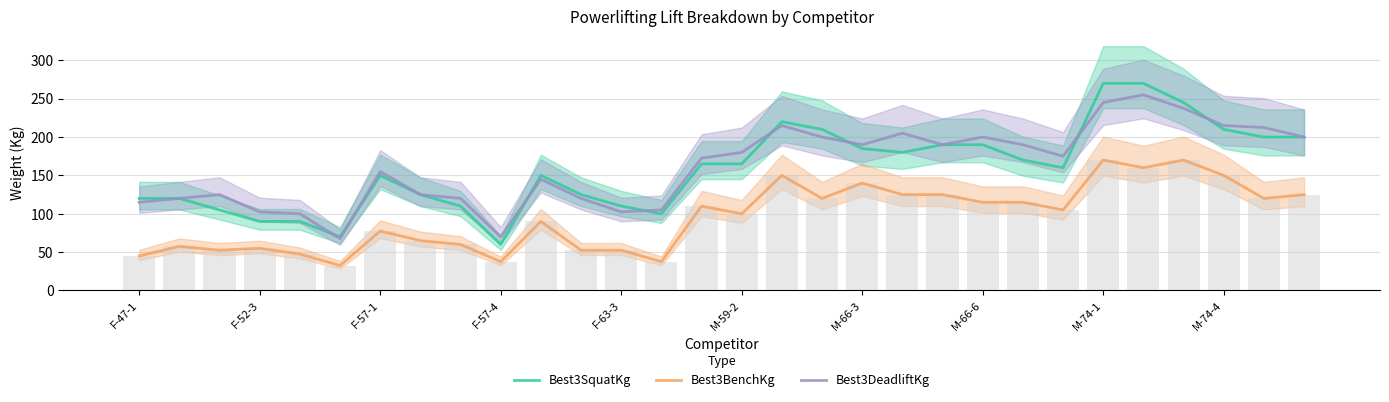

True or false: Best3DeadliftKg and Best3BenchKg cross at least once.

False